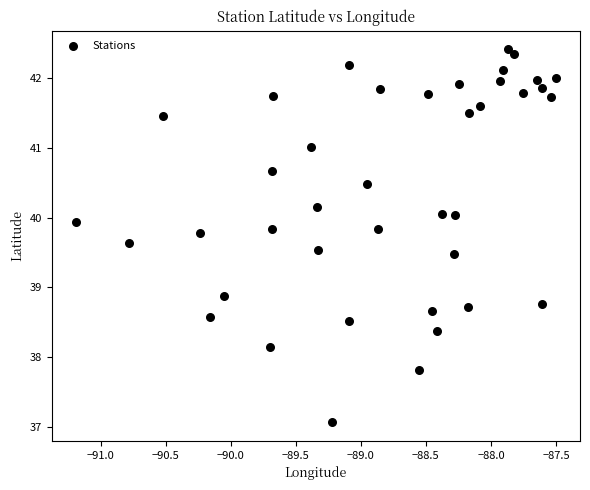

What Y value in the scatter plot is closest to 39?

38.9